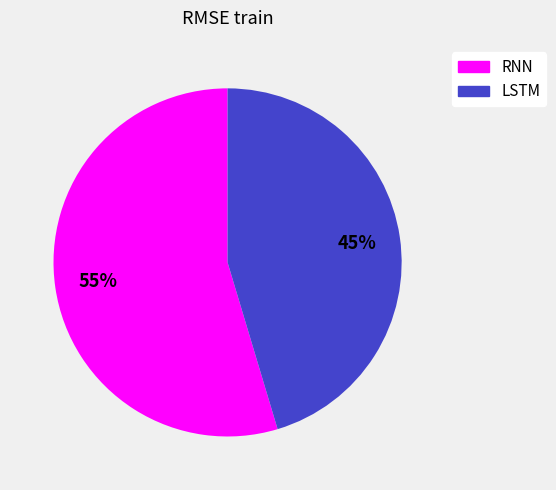

Combined, do LSTM and RNN account for over 50%?

Yes